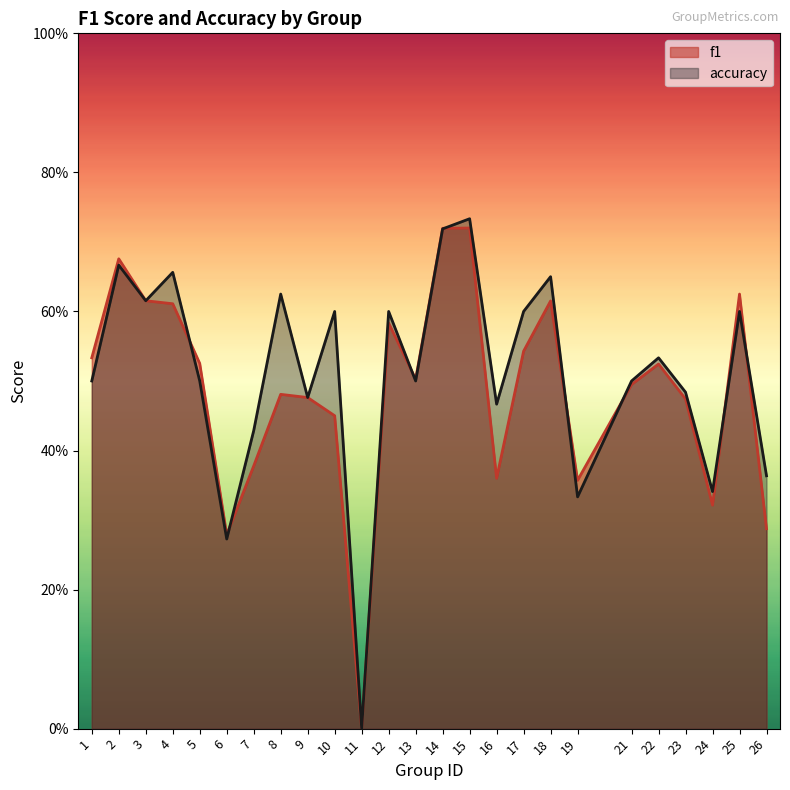

Reading left to right, extract all data points from this chart.

f1: 0.5	0.7	0.6	0.6	0.5	0.3	0.4	0.5	0.5	0.5	0.0	0.6	0.5	0.7	0.7	0.4	0.5	0.6	0.4	0.5	0.5	0.5	0.3	0.6	0.3
accuracy: 0.5	0.7	0.6	0.7	0.5	0.3	0.4	0.6	0.5	0.6	0.0	0.6	0.5	0.7	0.7	0.5	0.6	0.7	0.3	0.5	0.5	0.5	0.3	0.6	0.4